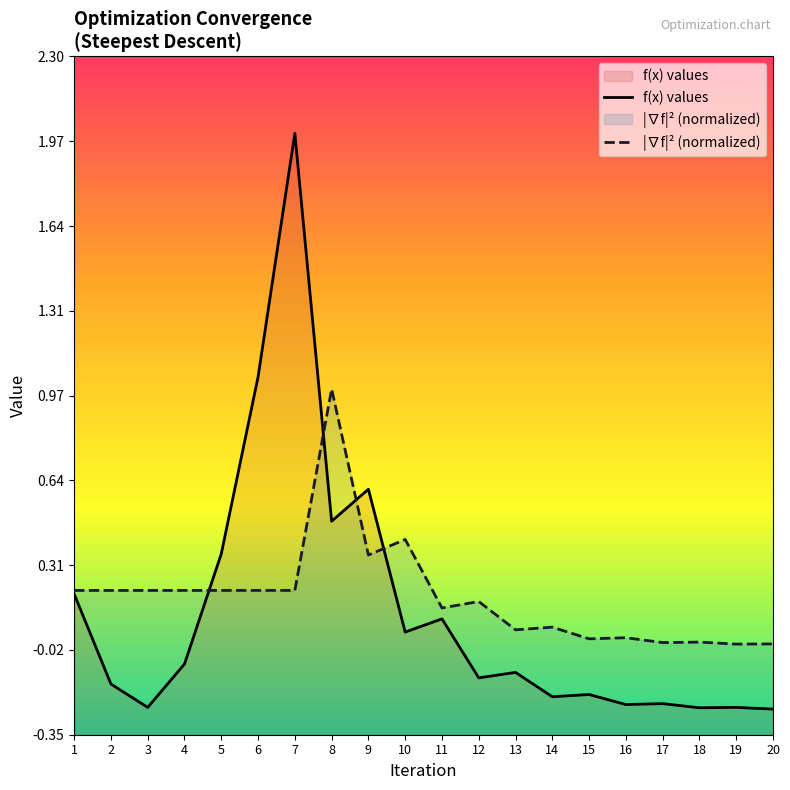

Read the grad_sq value at 2.

0.2